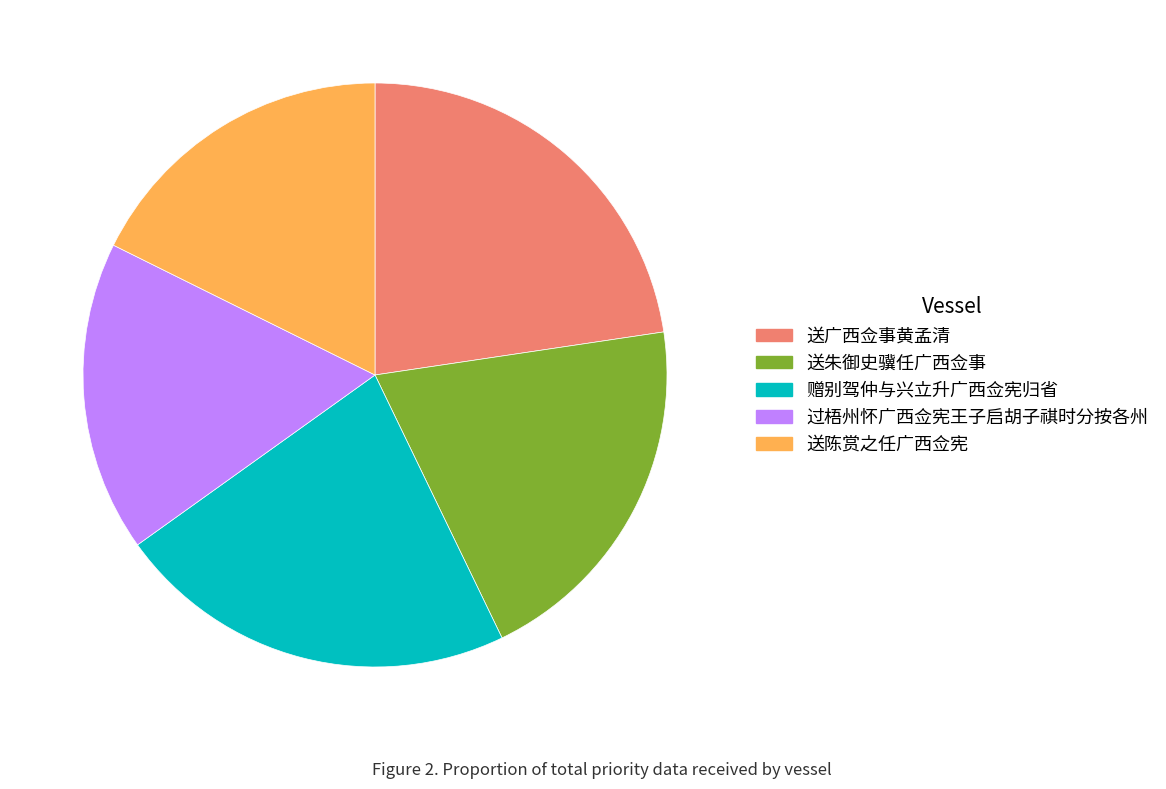

True or false: 过梧州怀广西佥宪王子启胡子祺时分按各州 accounts for 23% of the total.

False